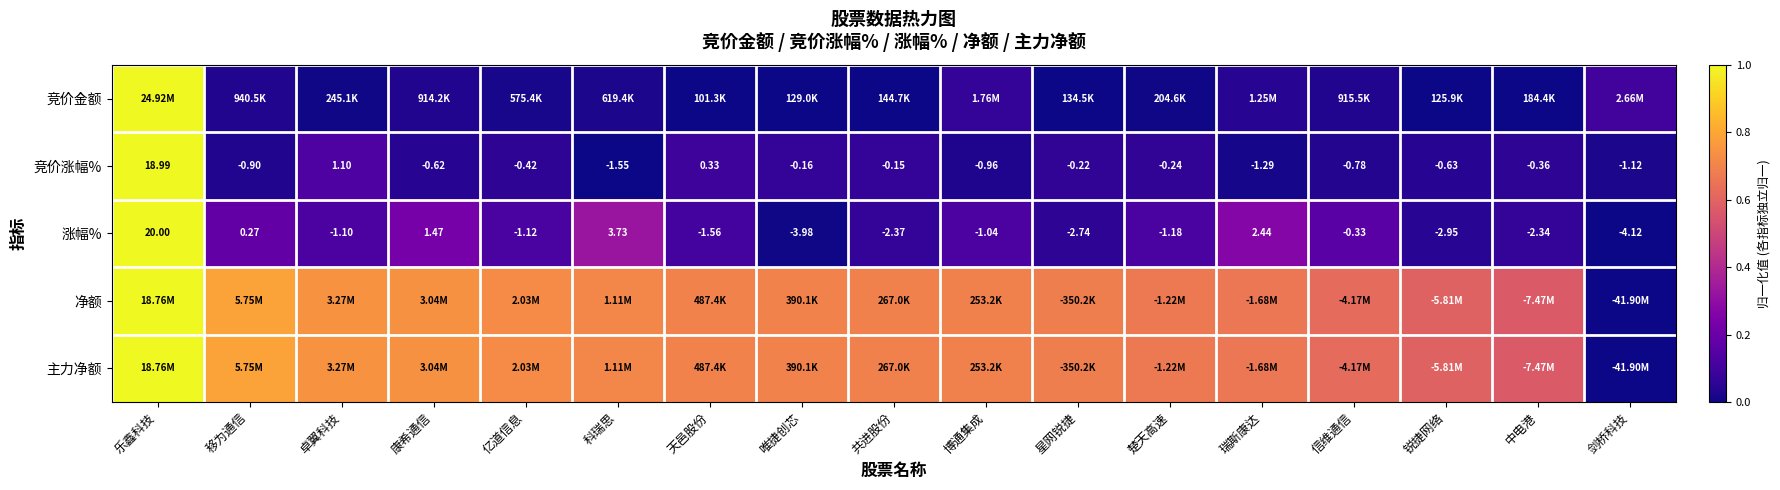

Where is 涨幅% nearest to the value 7?

科瑞思